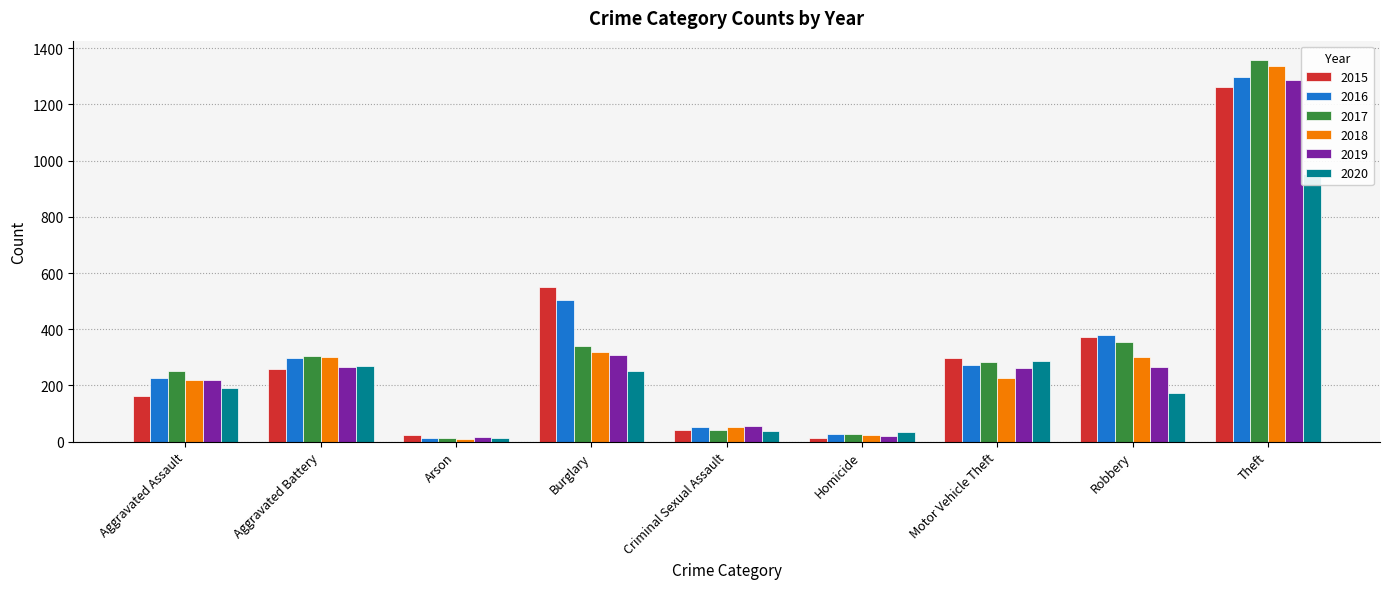

The 2017 series shows 12 at Arson. True or false?

True